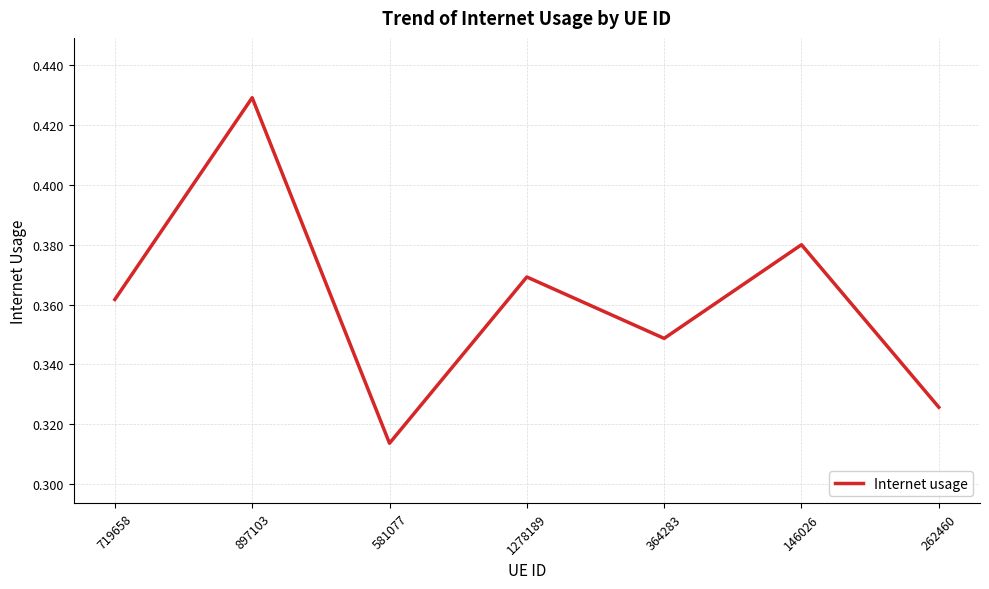

Which category has the highest value across all series?

897103